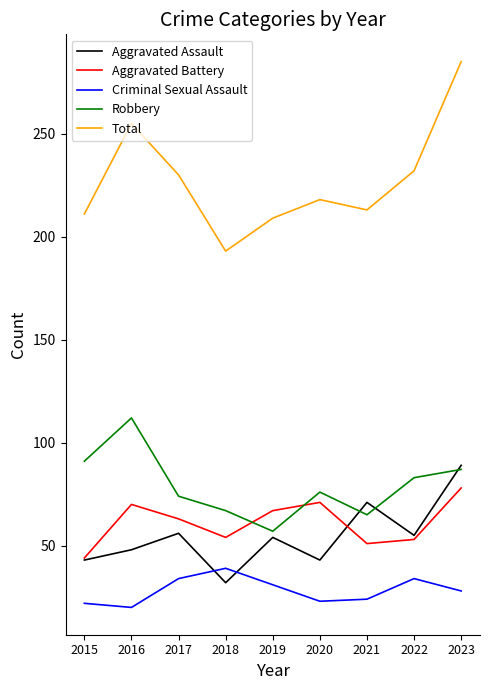

Is the value of Aggravated Battery at 2022 greater than the value of Criminal Sexual Assault at 2023?

Yes